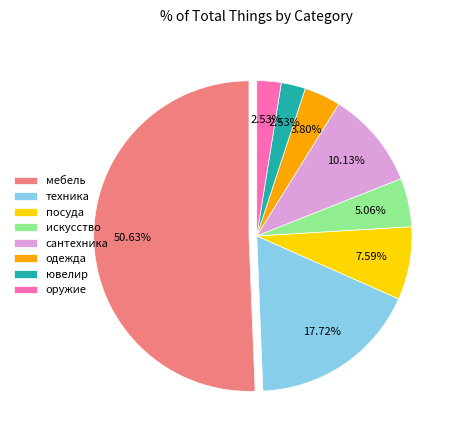

To the nearest percent, what is the average slice percentage?

12%